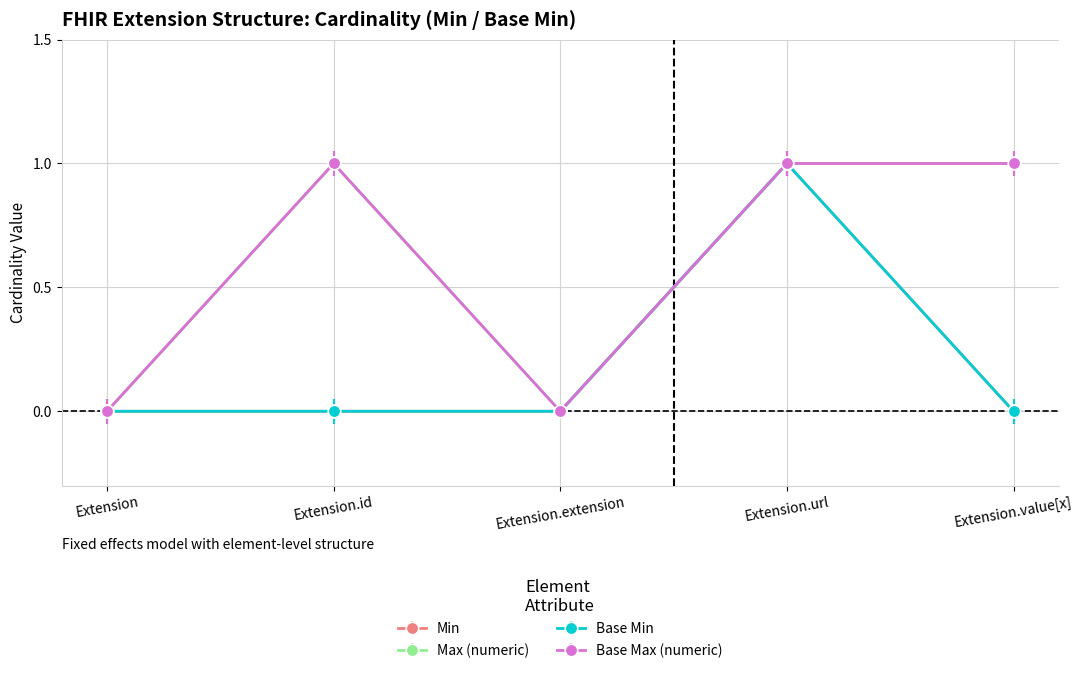

Is this an area chart (filled region under the line)?

No